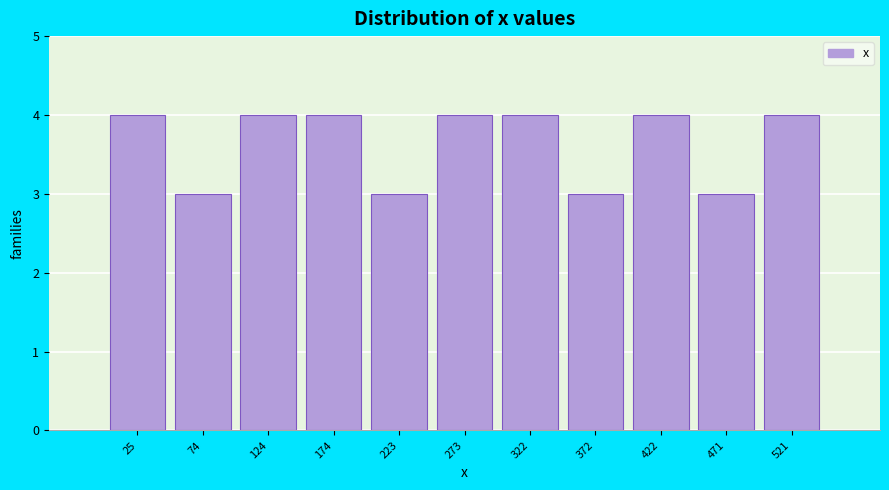

Reading left to right, transcribe this chart: for each bar, give the range it covers on the x-axis and its height. Neither the bar edges nor the heights are printed on the chart, so give them approximately, as read against the axes.

0 to 50: 4
50 to 100: 3
100 to 150: 4
150 to 200: 4
200 to 250: 3
250 to 300: 4
300 to 345: 4
345 to 395: 3
395 to 445: 4
445 to 495: 3
495 to 545: 4